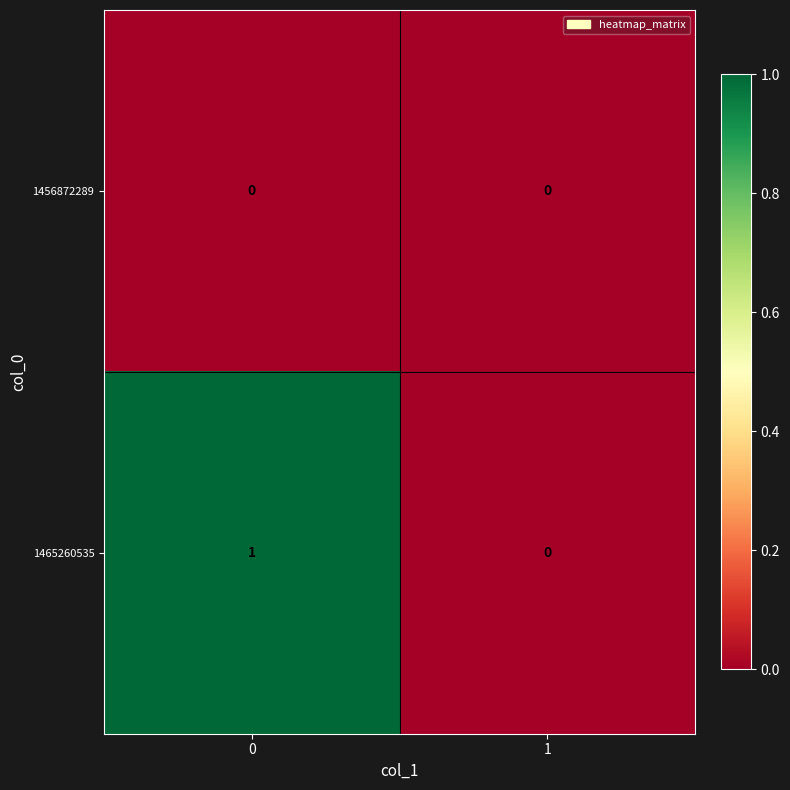

Which series changed the most between 0 and 1?

1465260535